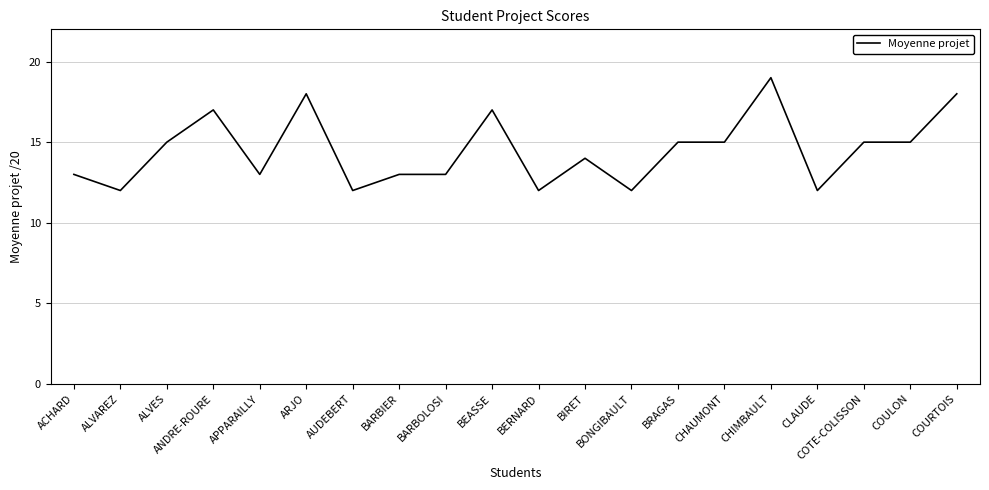

What position from the right is BRAGAS?

7